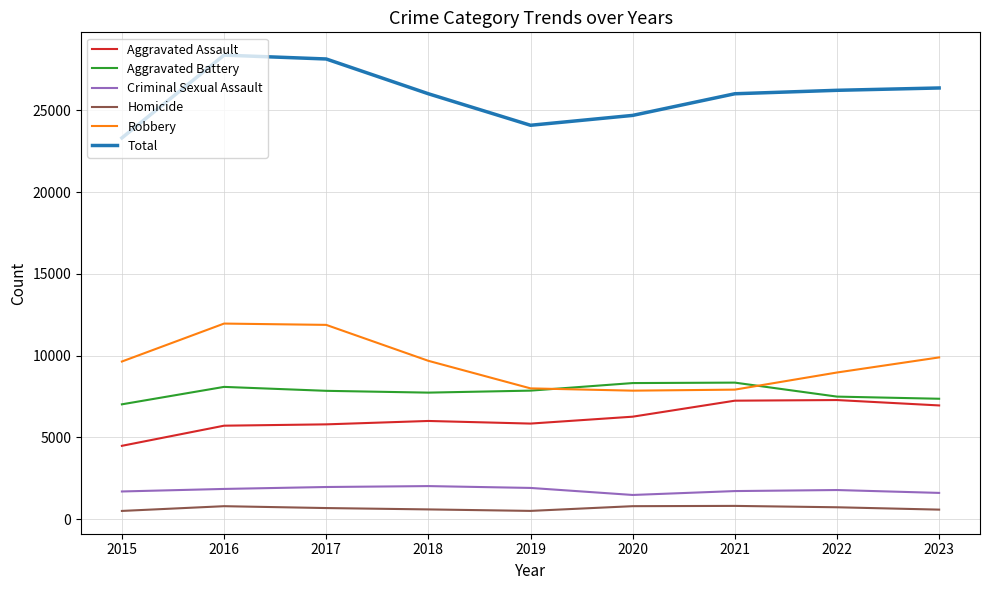

True or false: Robbery and Criminal Sexual Assault intersect in this chart.

False